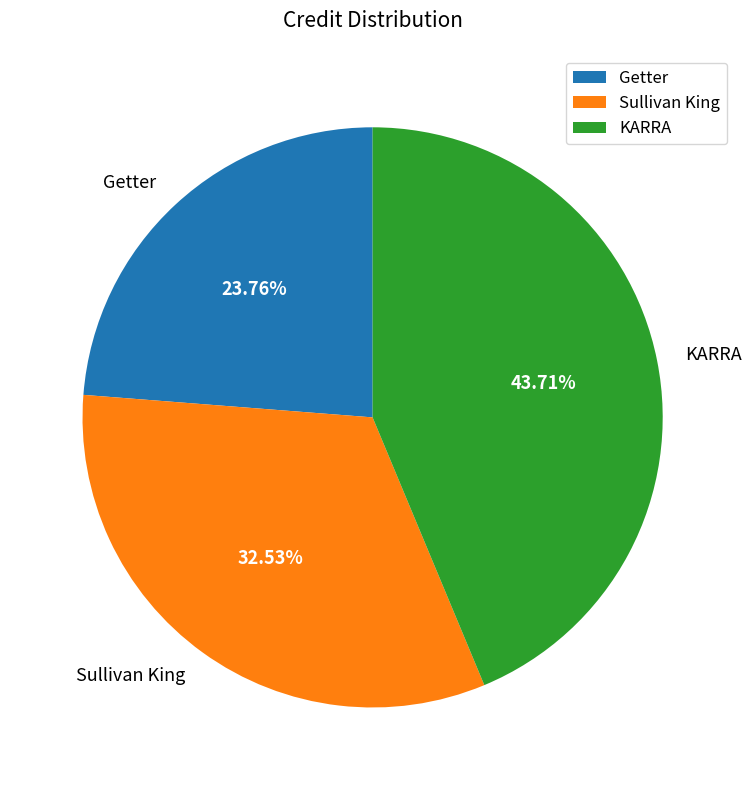

To the nearest percent, what is the average slice percentage?

33%